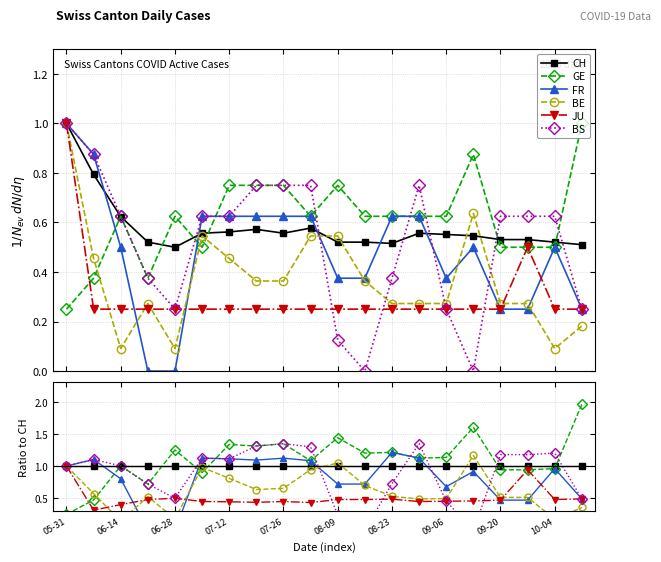

Count the number of data series in this chart.

6